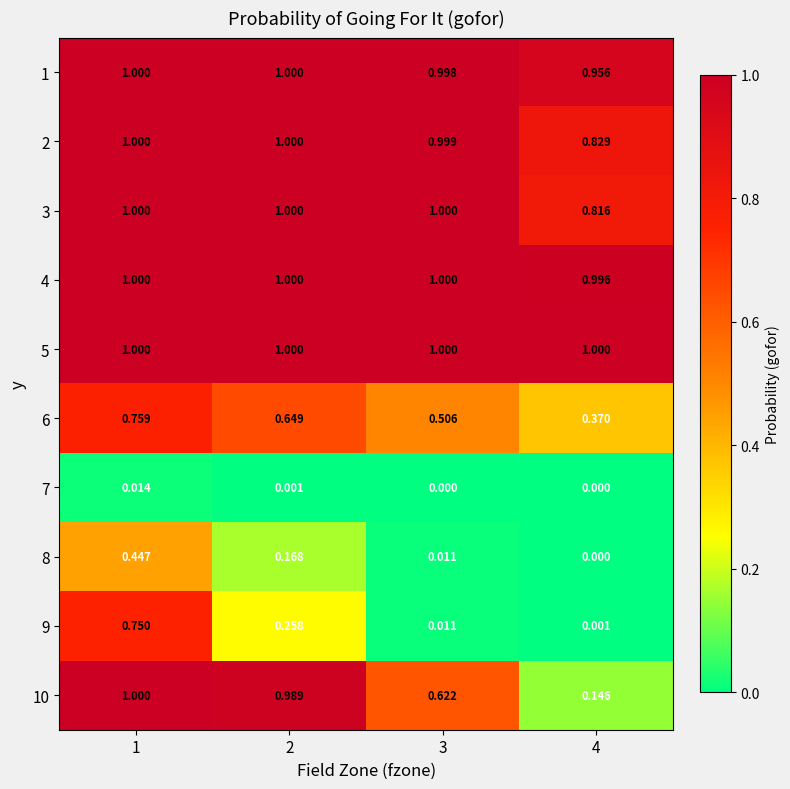

Is the value of 3 at 4 greater than the value of 2 at 1?

No